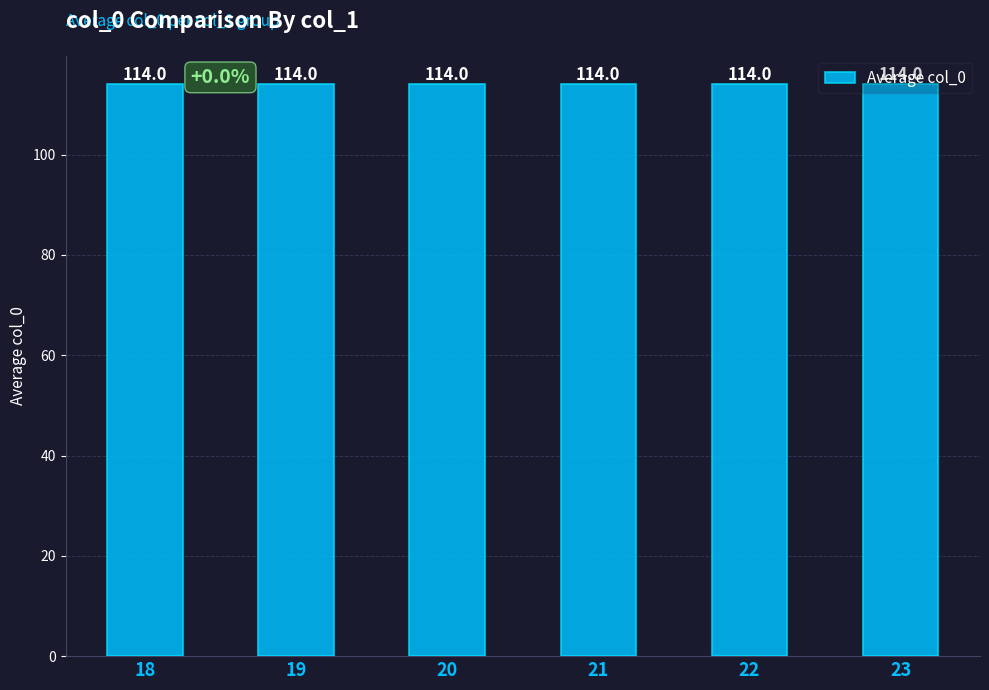

How many distinct data groups are displayed?

1